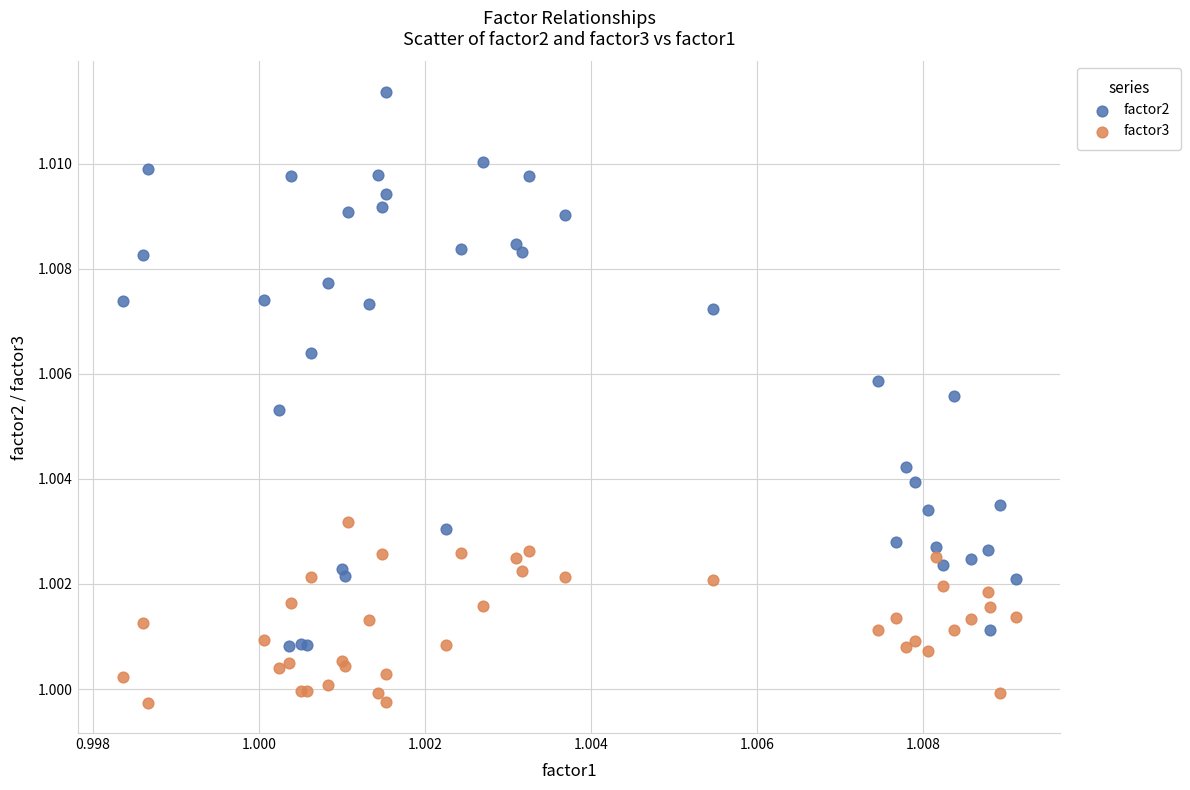

Which series contains the highest Y value?

factor2